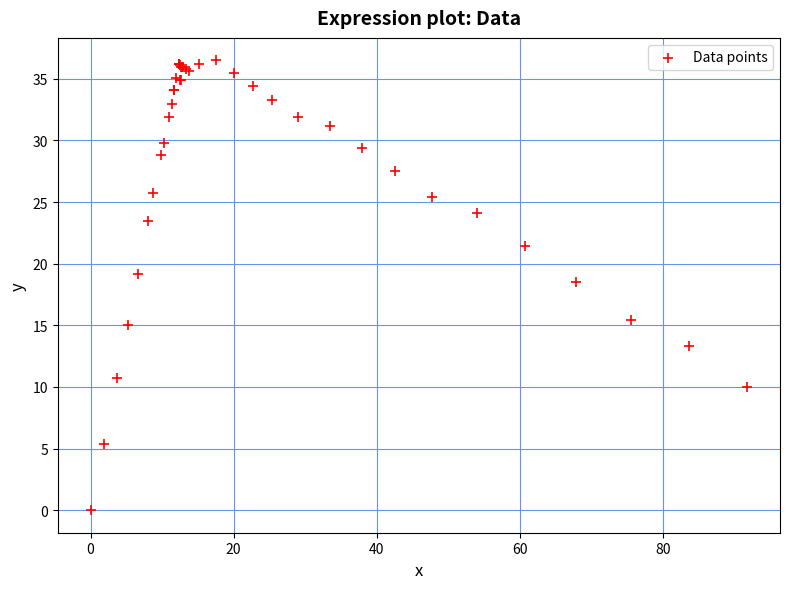

What Y value in the scatter plot is closest to 18?

18.5